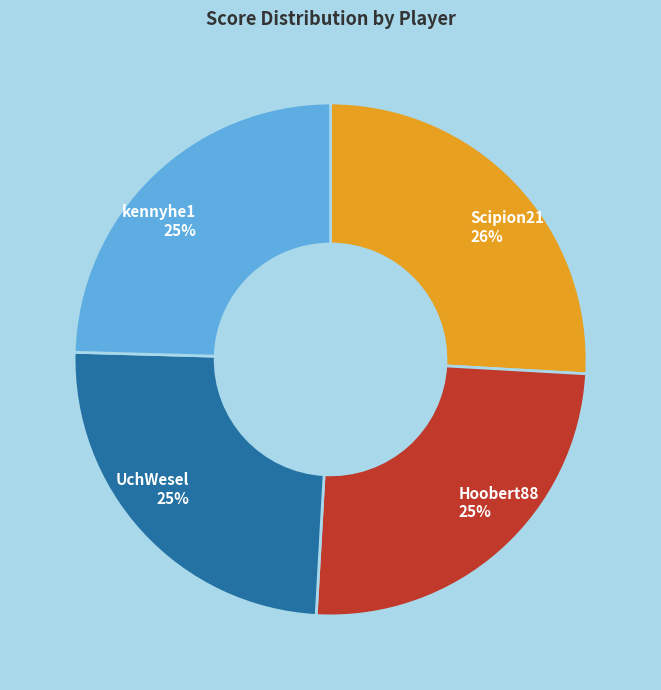

Is the sum of kennyhe1 and UchWesel greater than half?

No